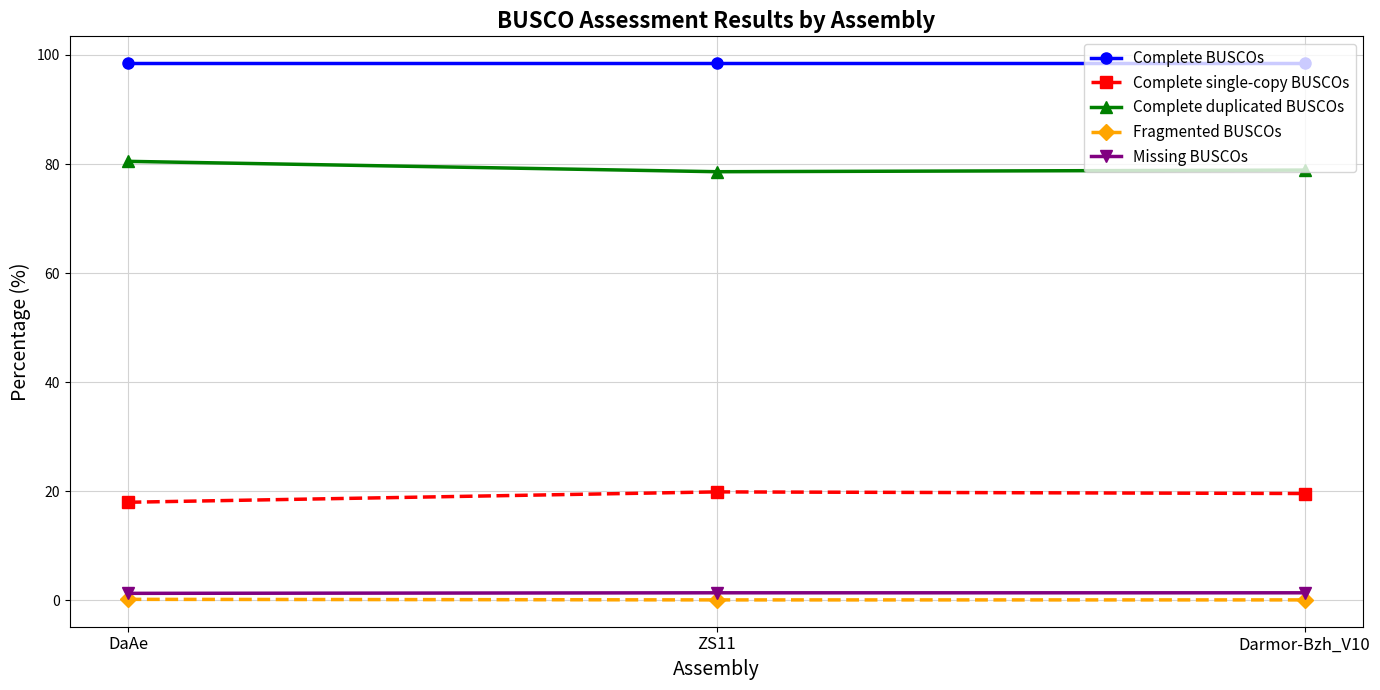

Which category has the lowest value in the Complete single-copy BUSCOs series?

DaAe